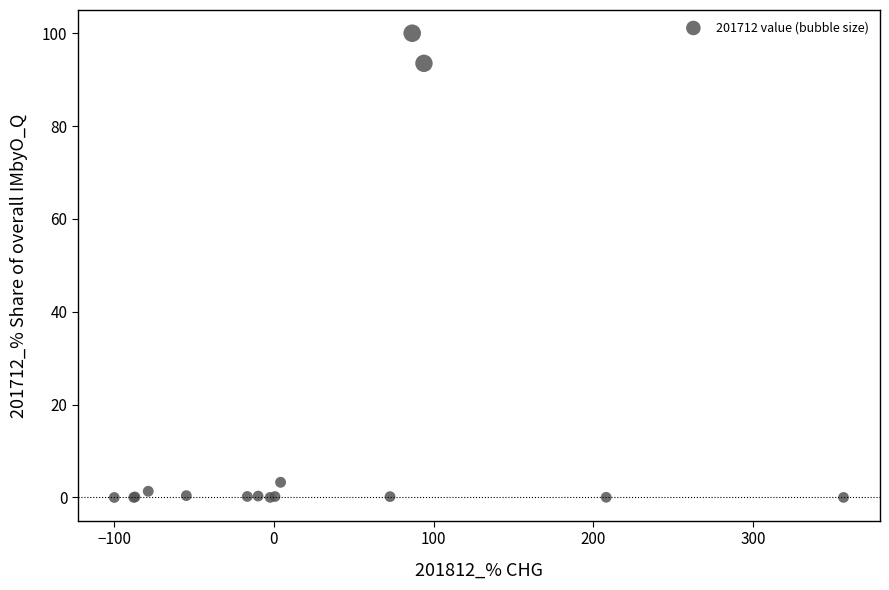

What Y value in the scatter plot is closest to 50?

93.5